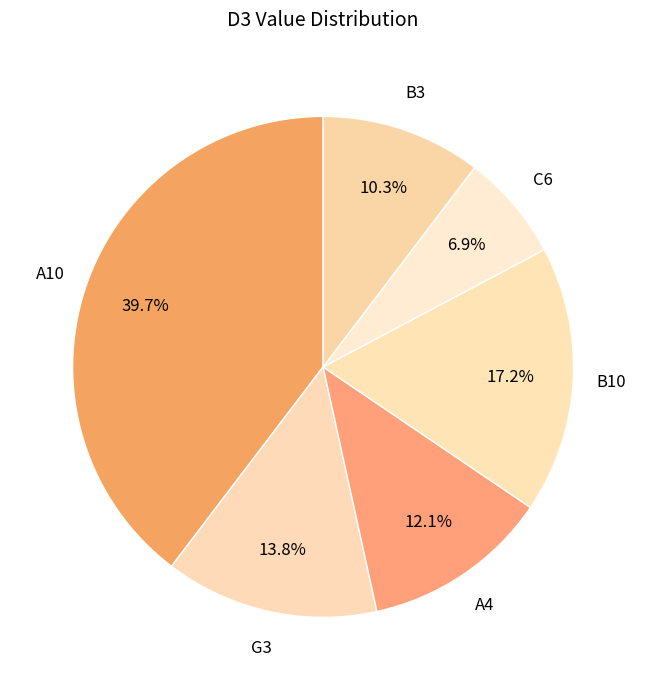

Which has a higher value, G3 or A10?

A10